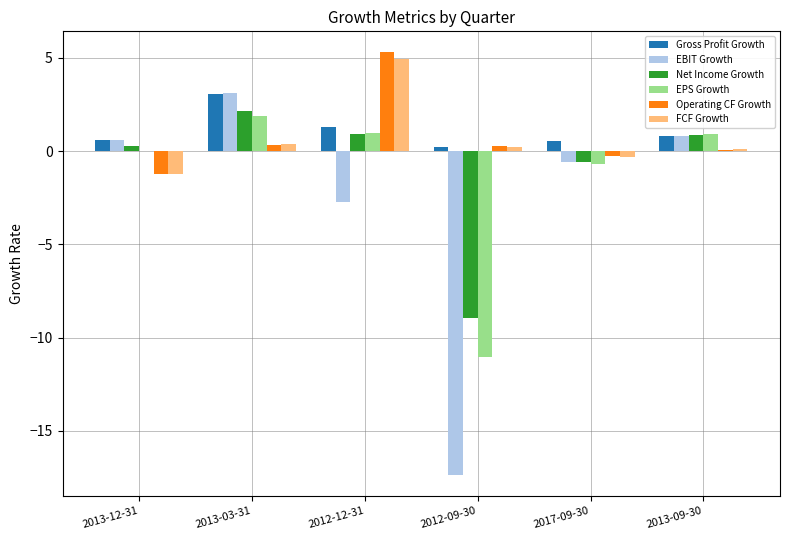

Are the bars grouped side by side (vs. stacked)?

Yes